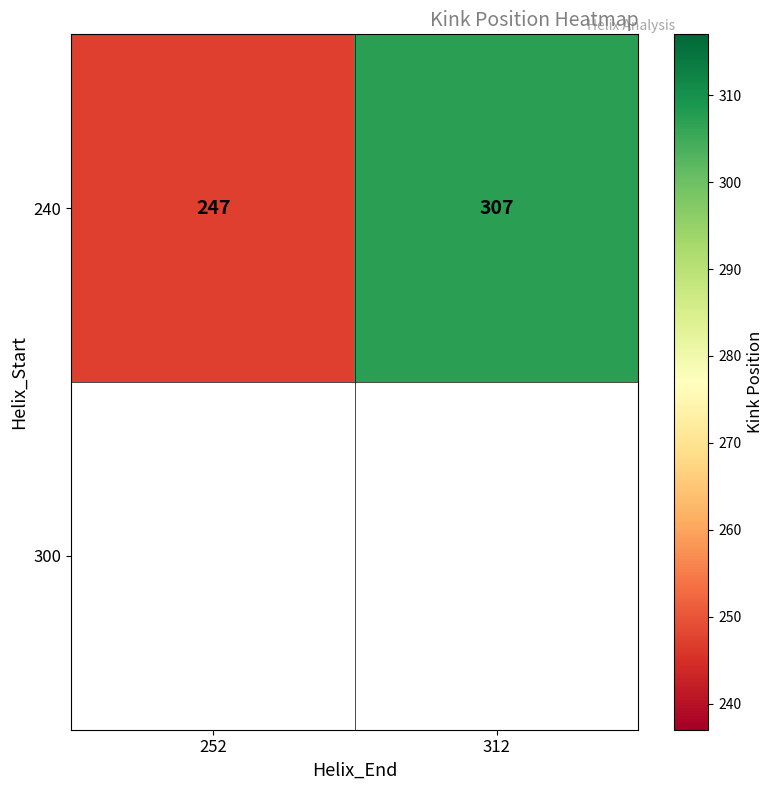

Reading left to right, transcribe all the data shown in this chart.

252=247	312=307